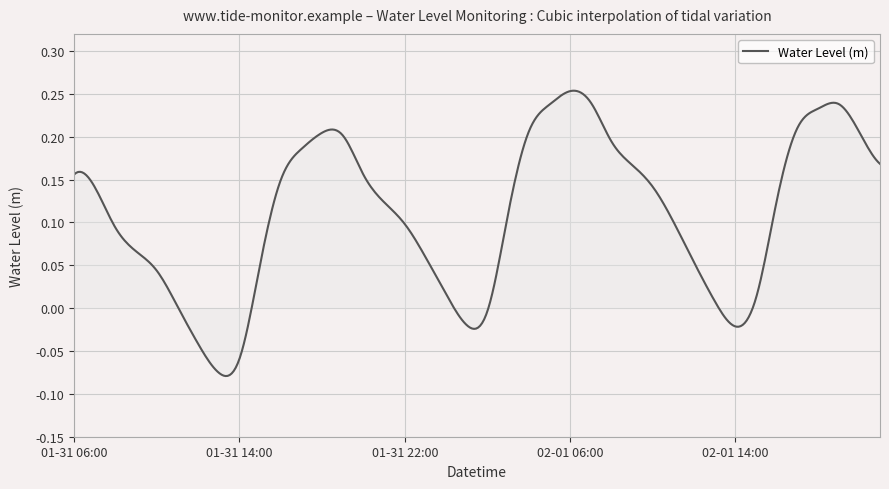

How many lines are shown in the chart?

1